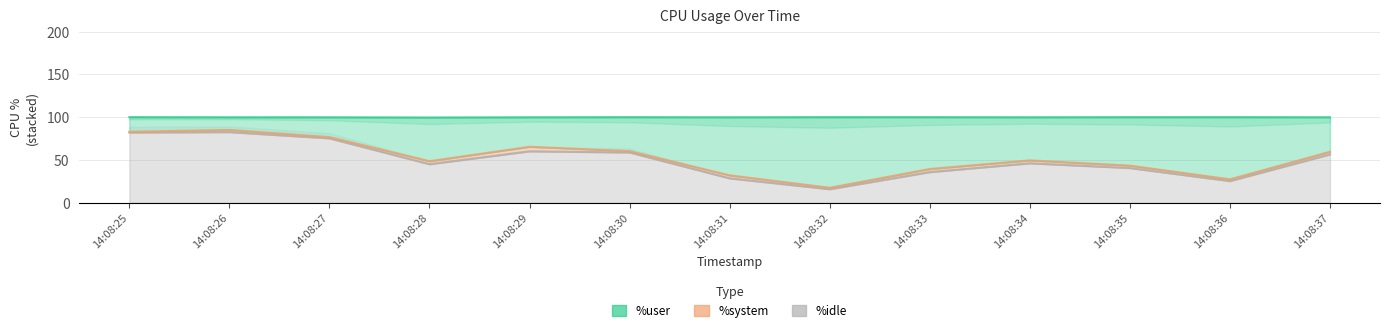

How many values in the %user series exceed 49?

7